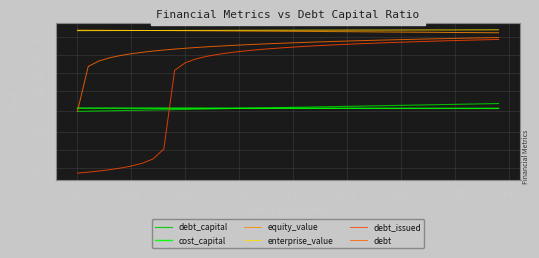

Rank the series by their maximum value, from highest to lowest.

enterprise_value, equity_value, debt, debt_issued, debt_capital, cost_capital